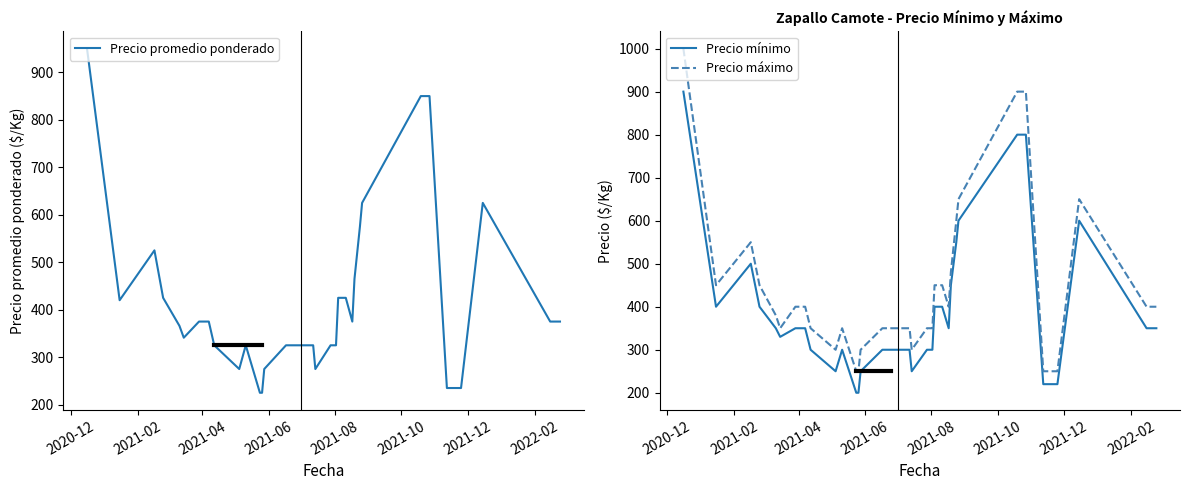

Which series has the widest spread of values?

Precio máximo